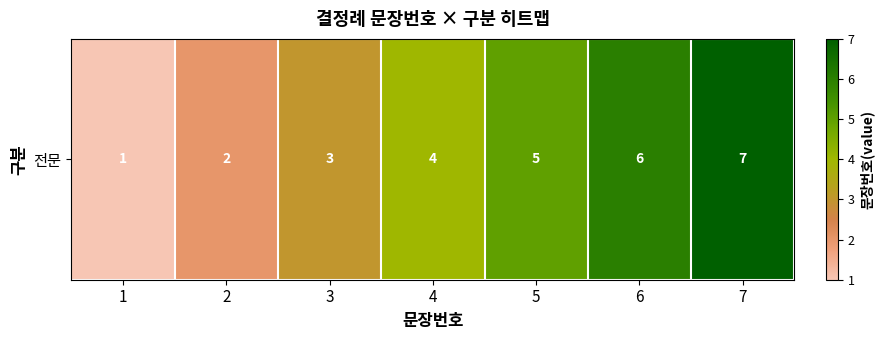

List the labels in order of value, smallest first.

1, 2, 3, 4, 5, 6, 7